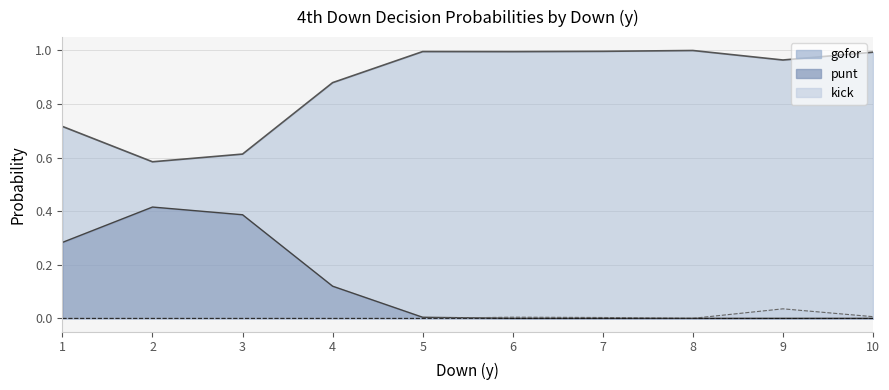

The gofor series shows 1.0 at 7. True or false?

True